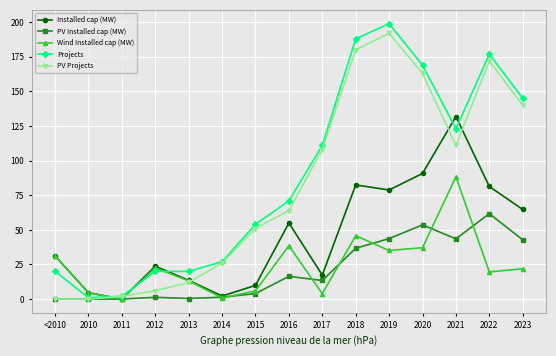

Is this an area chart (filled region under the line)?

No